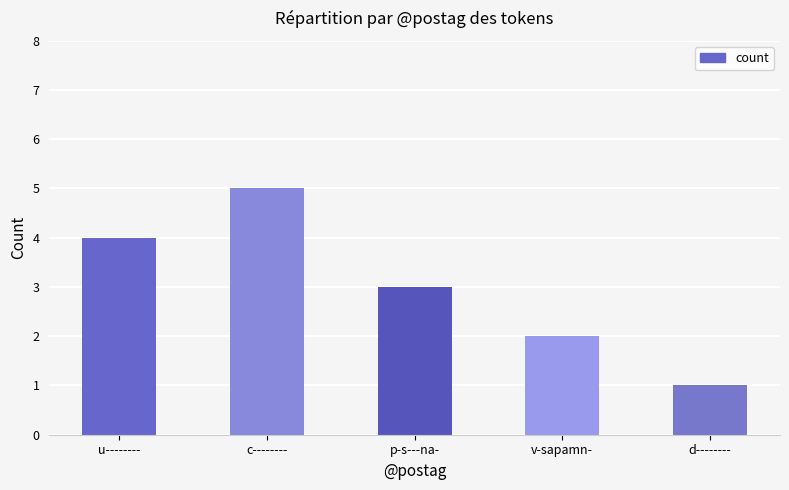

List the labels in order of value, largest first.

c--------, u--------, p-s---na-, v-sapamn-, d--------